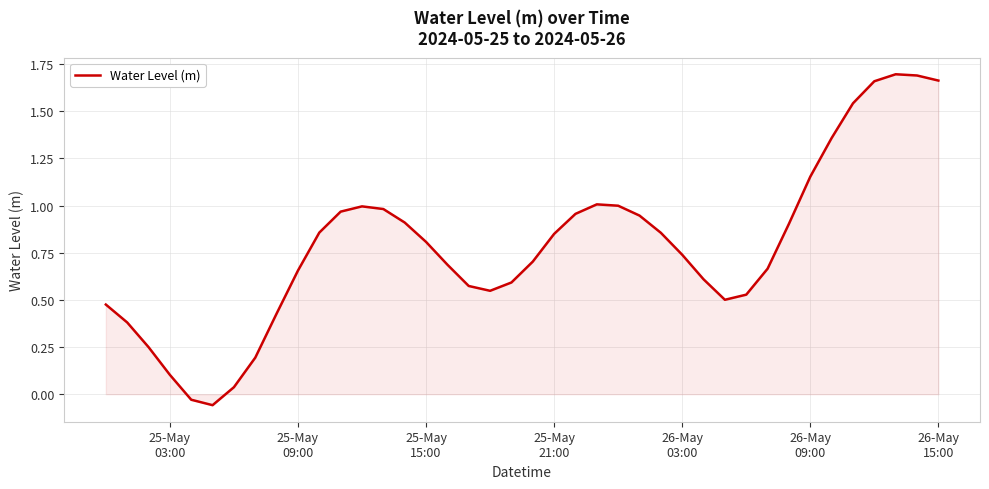

What is the smallest value displayed?

-0.1